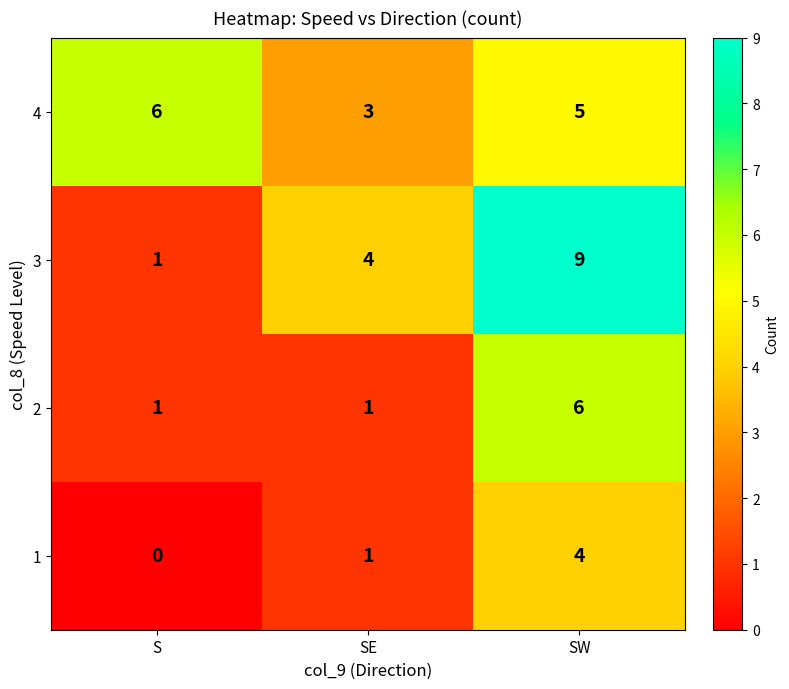

The value of 1 at SW is 4. True or false?

True